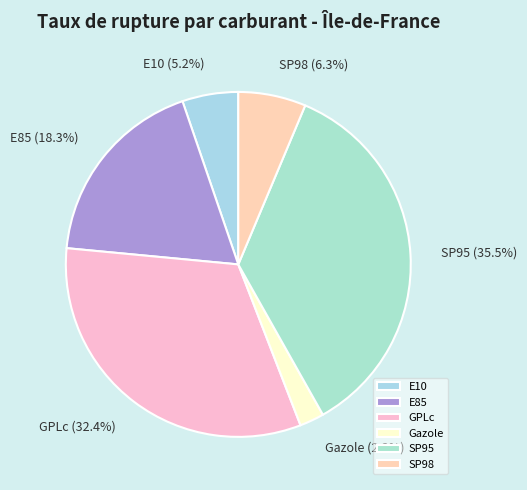

Which category has the smallest portion of the pie?

Gazole